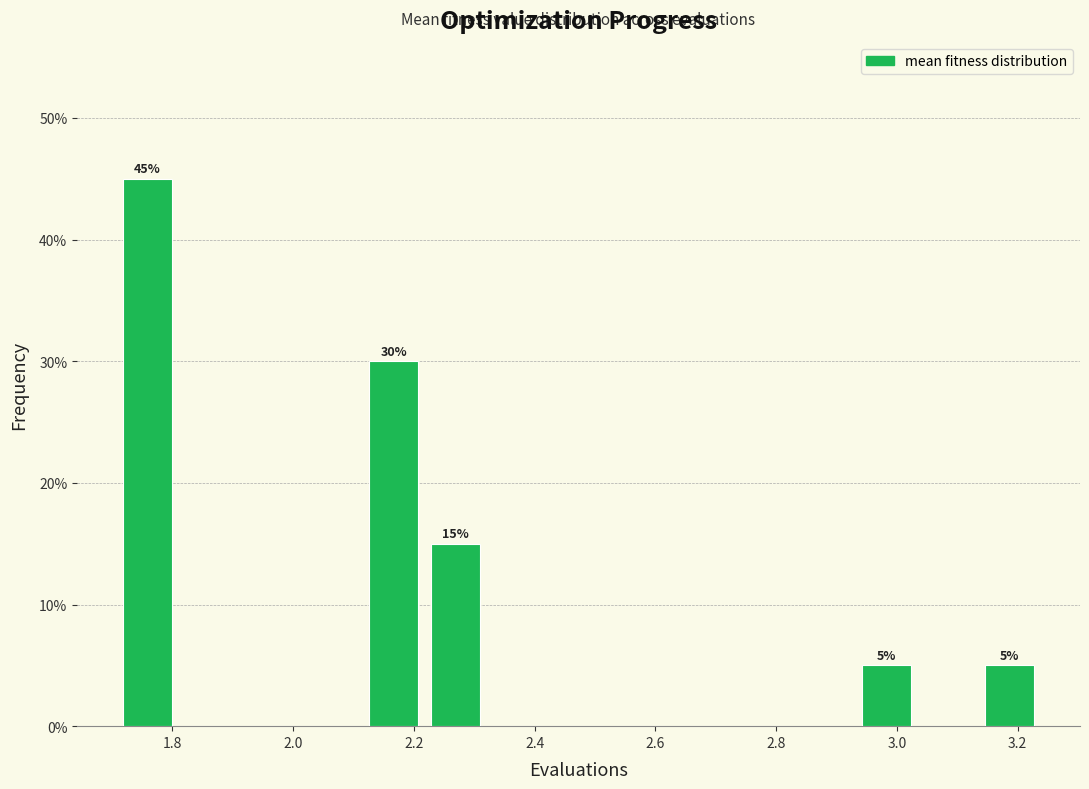

Over which range of the x-axis is the bar tallest?

1.70 to 1.80